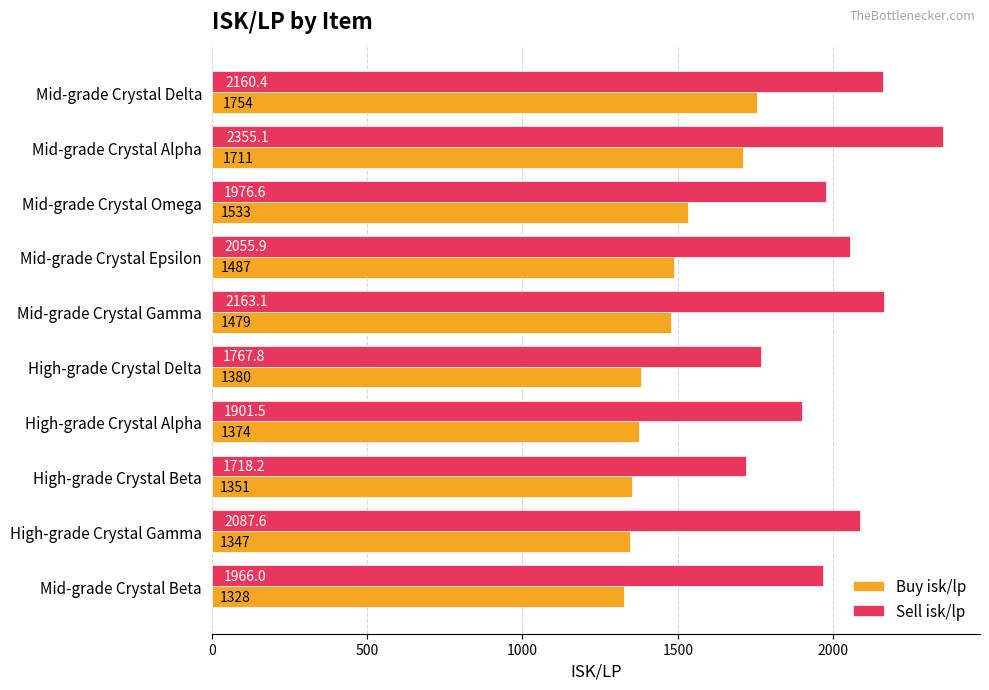

At which category is the sum across all series the highest?

Mid-grade Crystal Alpha